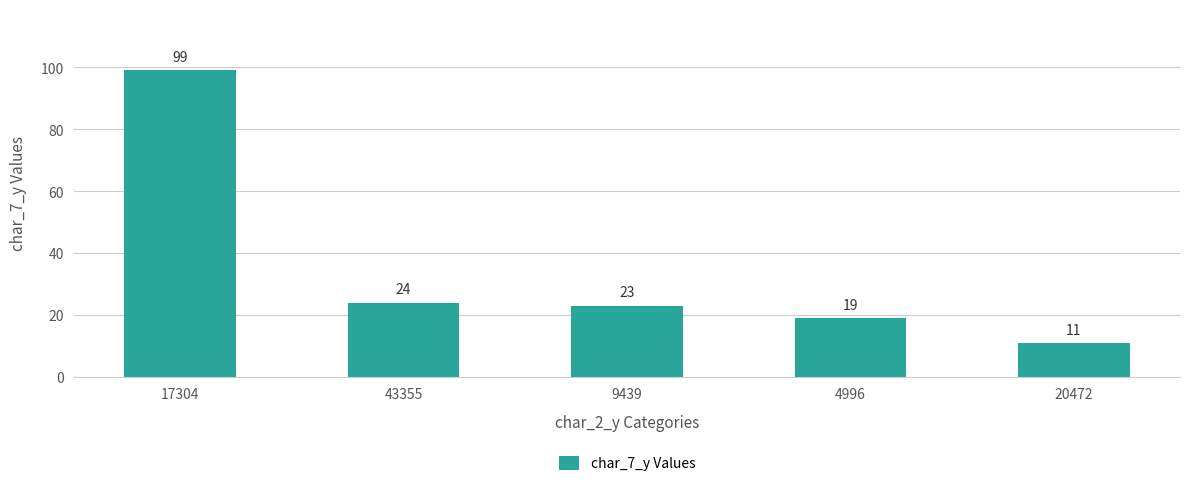

Read the value at 17304, to the nearest 5.

100